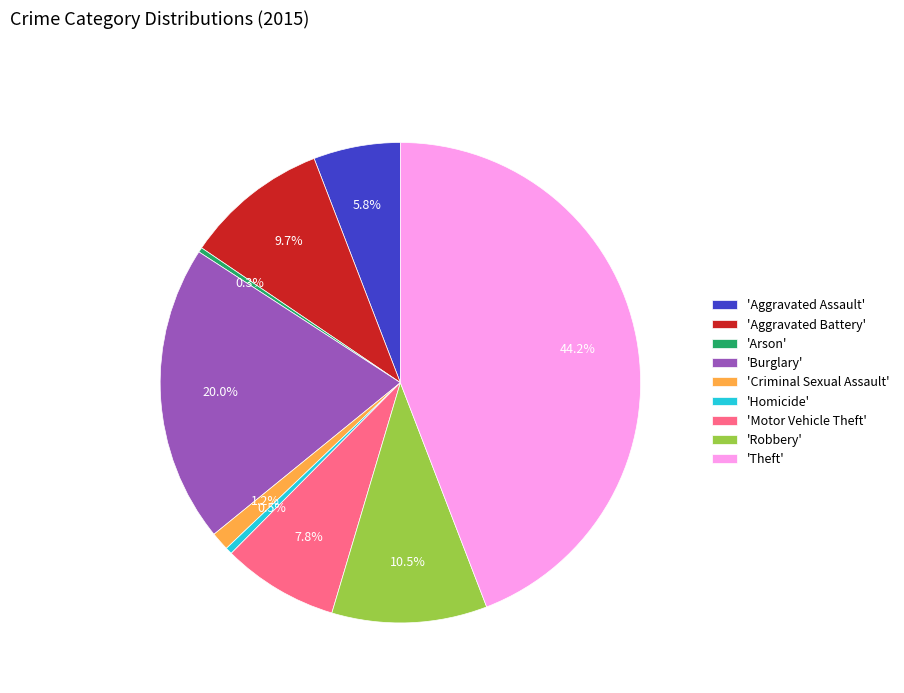

To the nearest percent, what is the average slice percentage?

11%